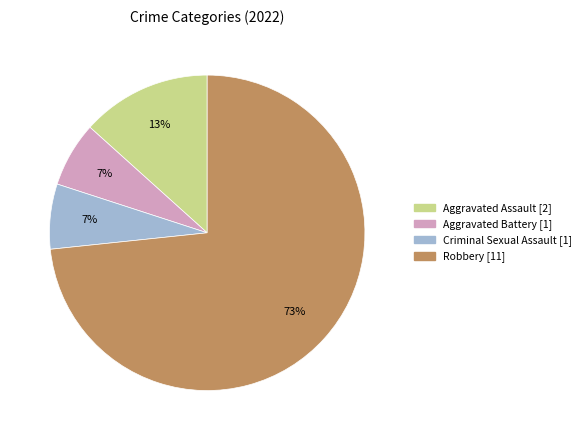

What is the ratio of the value at Aggravated Battery to the value at Criminal Sexual Assault?

1.0